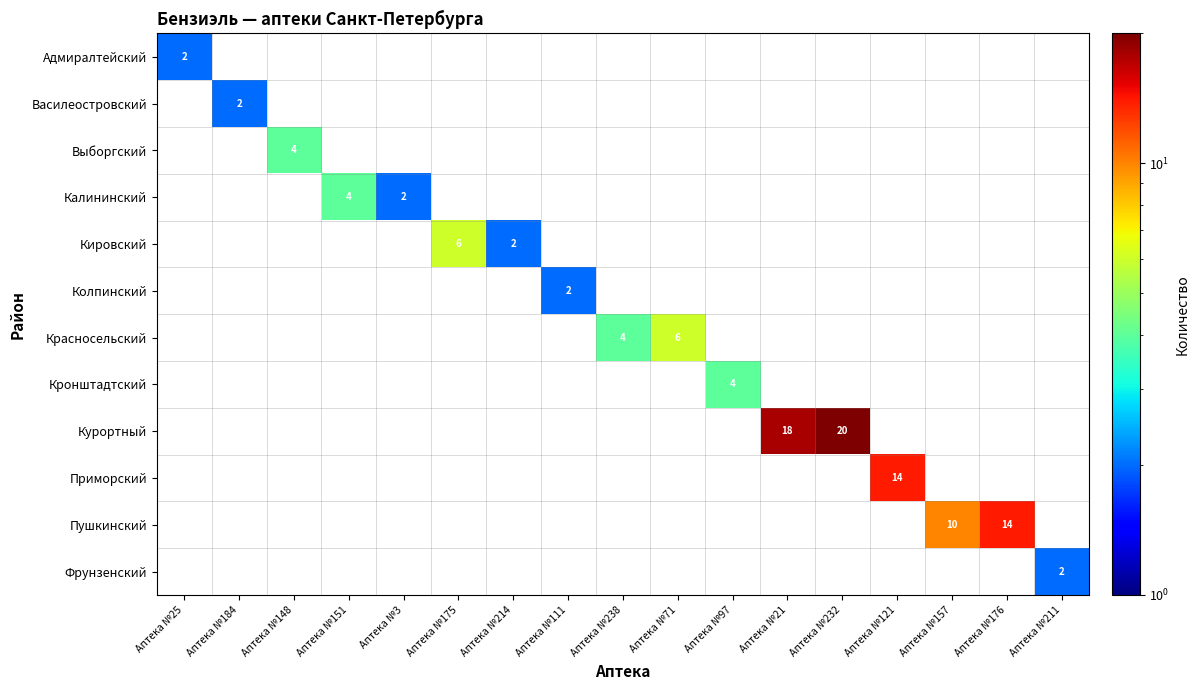

The value of Красносельский at Аптека №238 is 6. True or false?

False